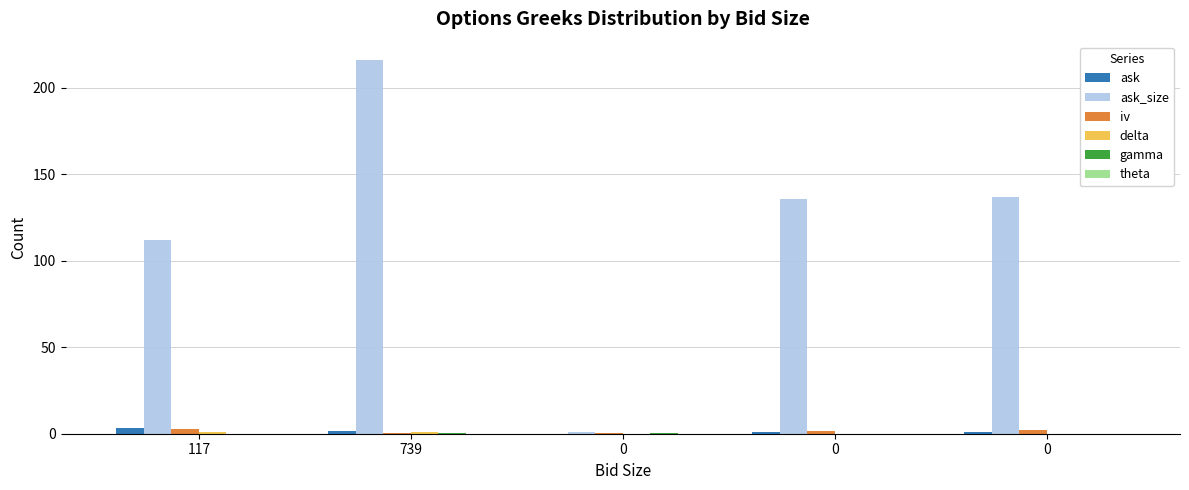

Count the number of categories in the chart.

5